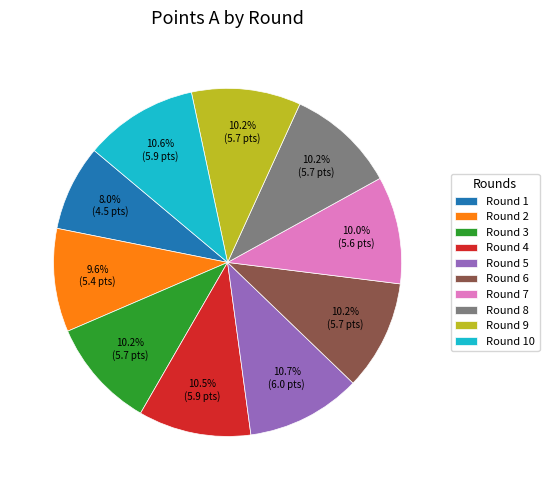

How many slices are in this pie chart?

10